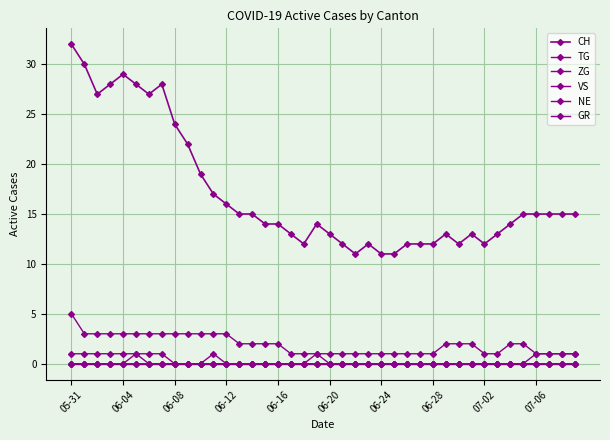

What is the difference between the second highest and second lowest values in the VS series?

2